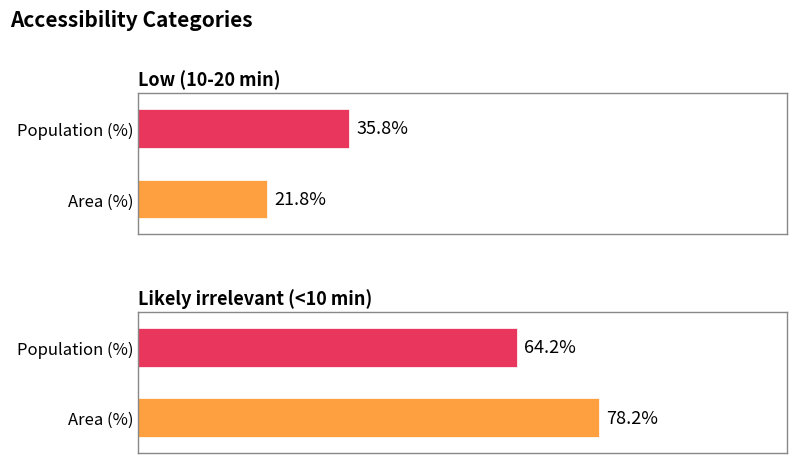

What is the spread (max minus min) of values at Likely irrelevant (<10 min)?

14.0